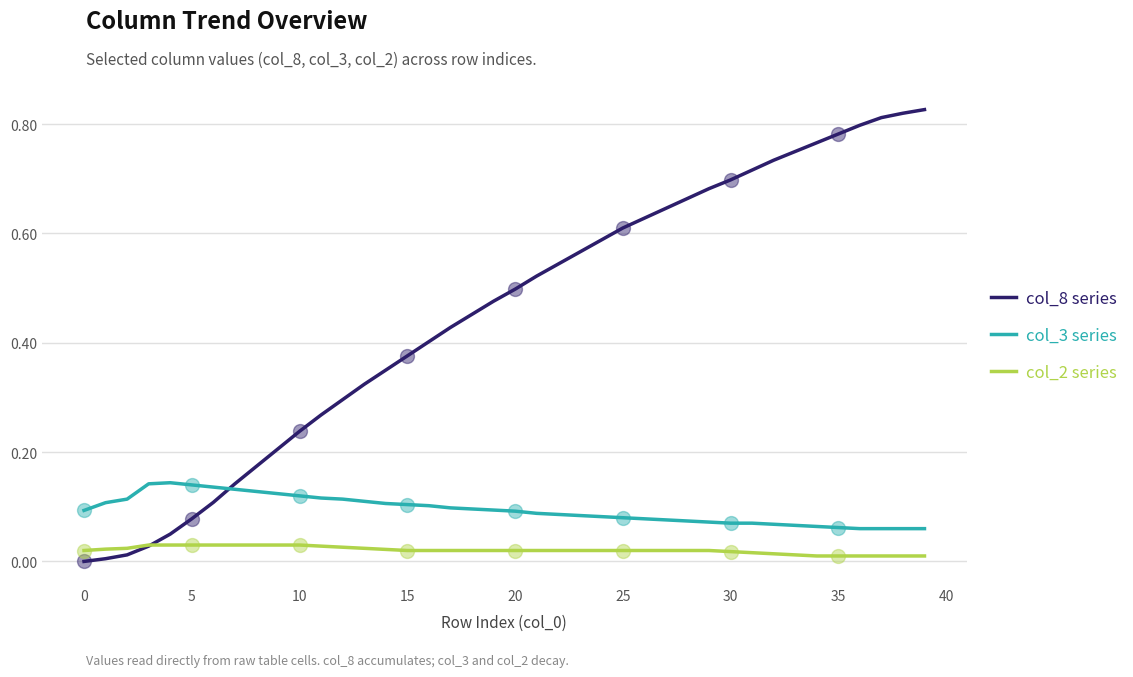

At 19, list the series in order from smallest to largest.

col_2 series, col_3 series, col_8 series